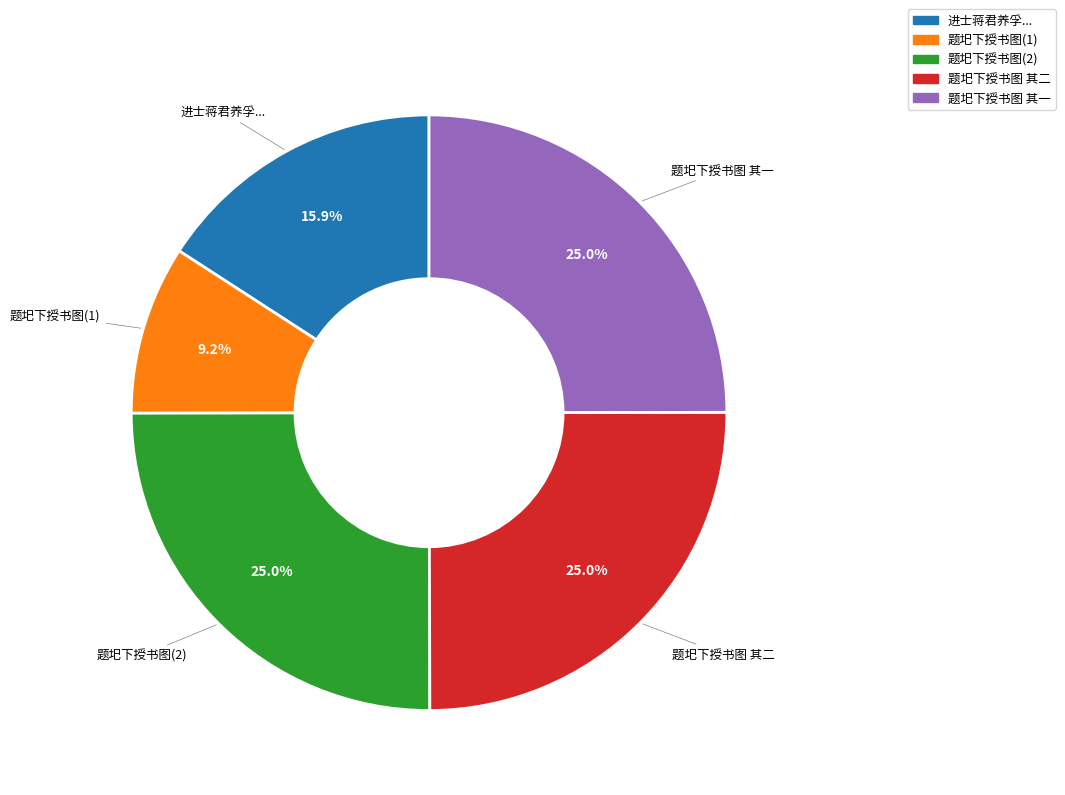

Is there a majority slice in this chart?

No